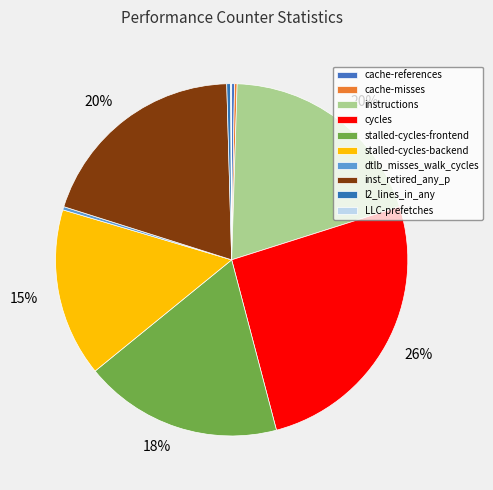

Is there a majority slice in this chart?

No